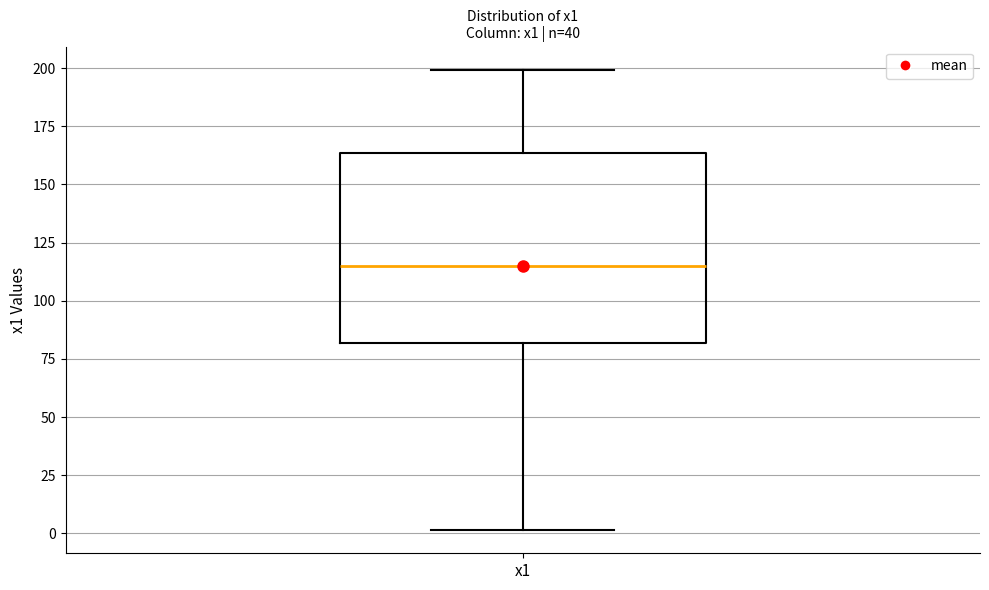

Where is the upper edge of the box for x1 on the y-axis? The values are not printed on the chart, so give them approximately, as read against the axis.

165